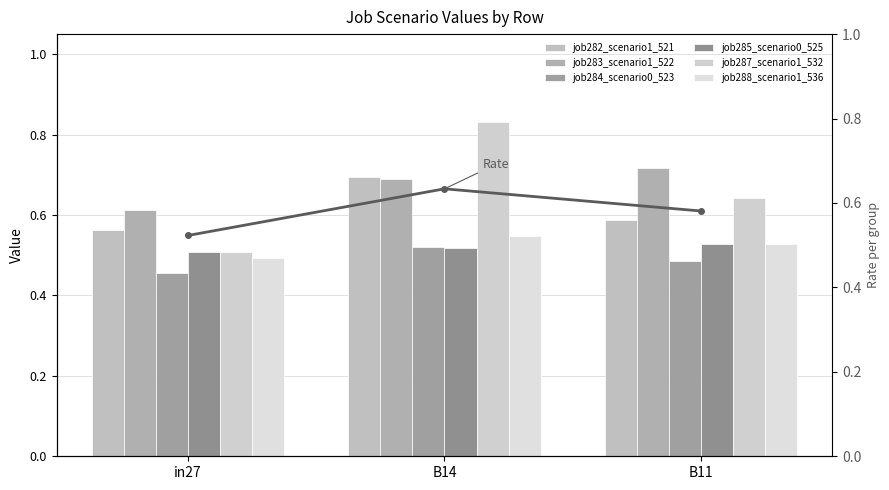

How many bars are there in total?

18